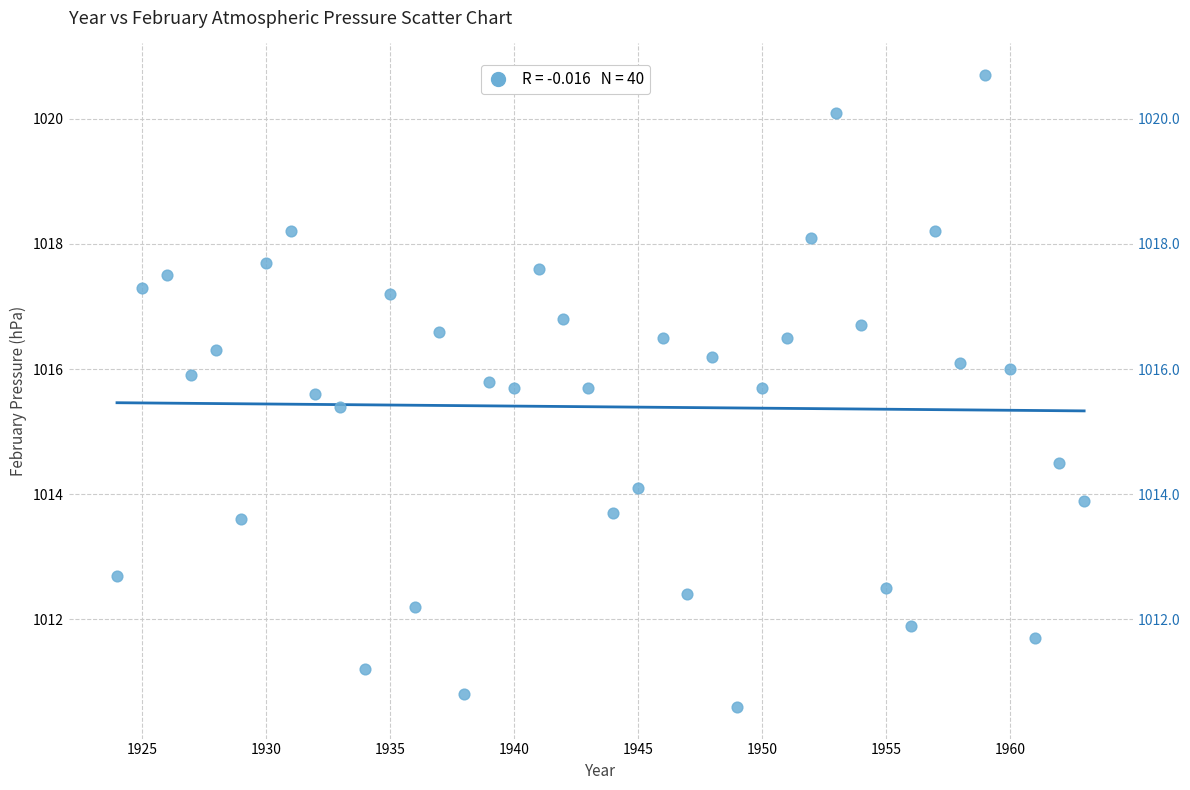

What is the range of Y values (max minus min)?

10.1